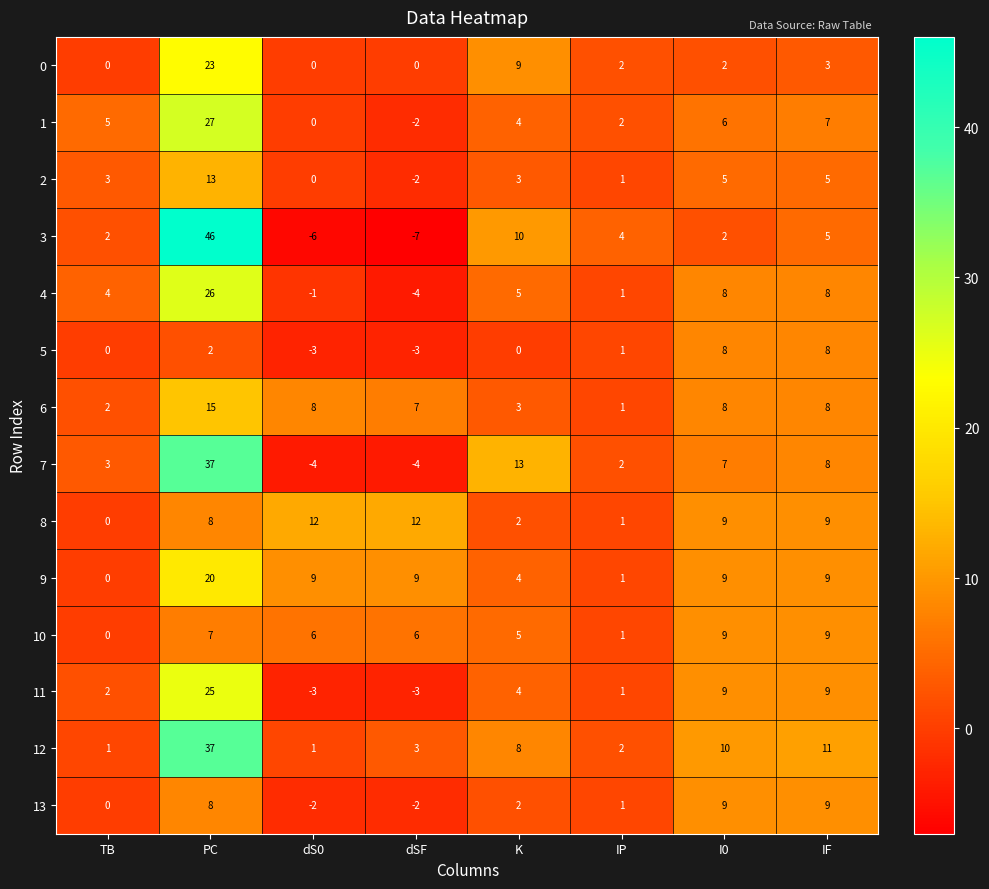

What is the total value across all series at I0?

101